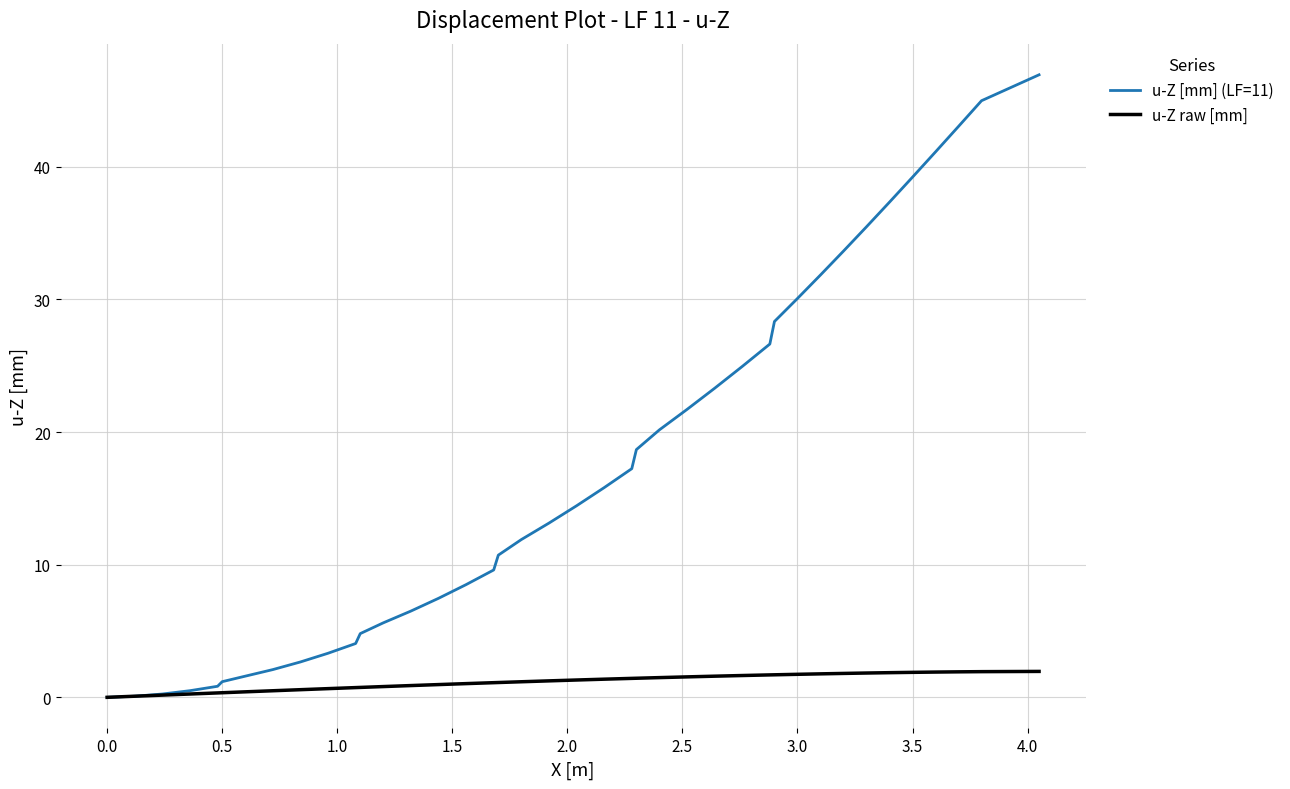

List the series in order of their peak value, highest first.

u-Z [mm] (LF=11), u-Z raw [mm]